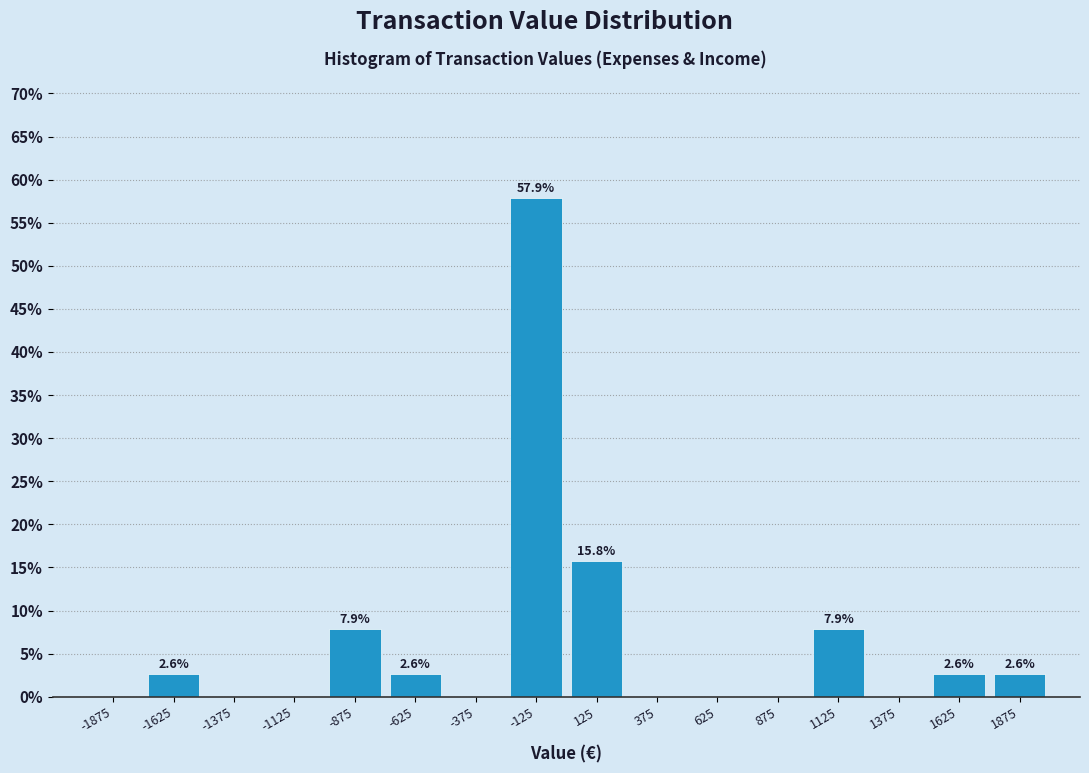

Over which range of the x-axis is the bar tallest?

-250 to 0